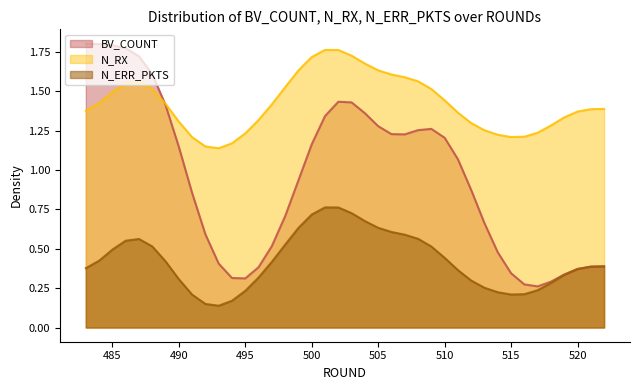

True or false: N_ERR_PKTS has more than 1 points higher than both neighbors.

True